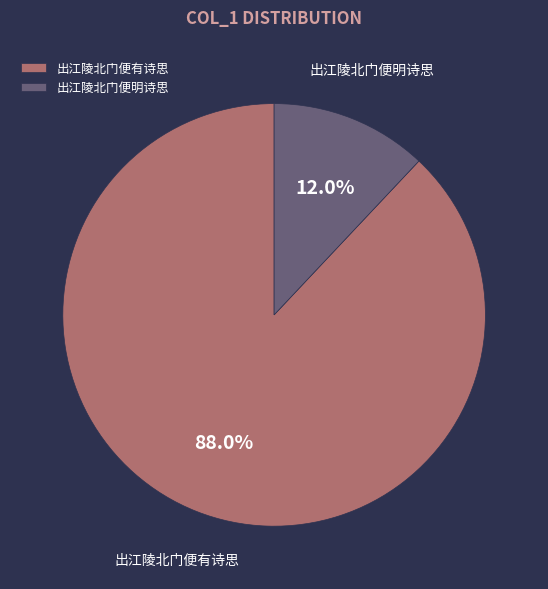

True or false: 出江陵北门便明诗思 accounts for 12% of the total.

True